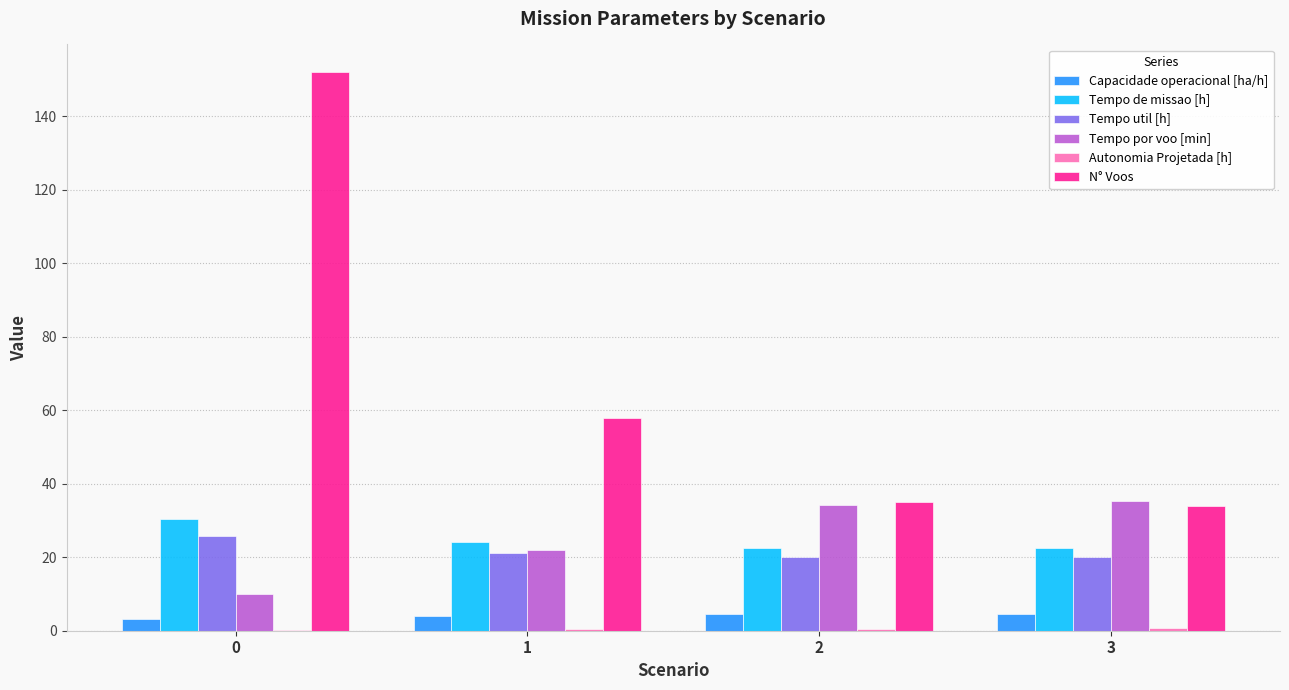

How many distinct data groups are displayed?

6